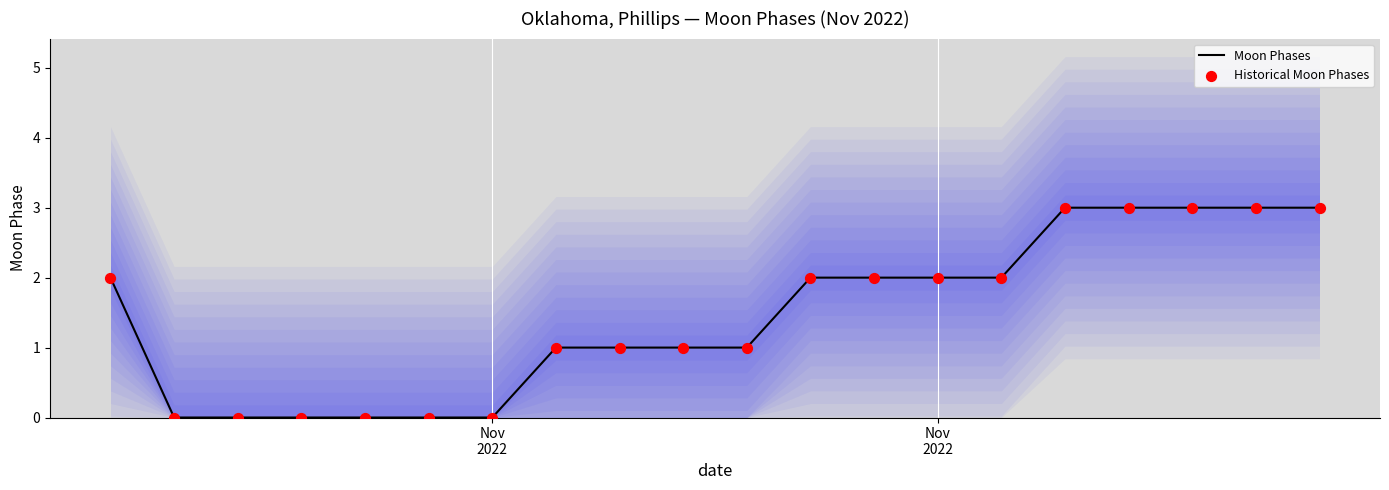

What are all the series names shown in the legend?

Moon Phases, Historical Moon Phases